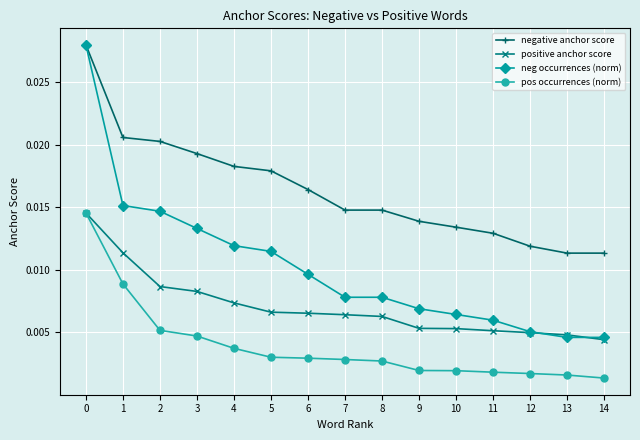

List the series in order of their overall mean, highest first.

negative anchor score, neg occurrences (norm), positive anchor score, pos occurrences (norm)